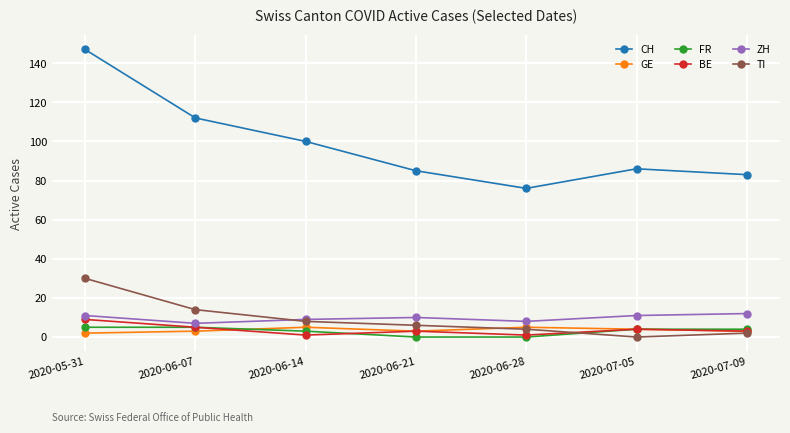

How many categories are shown in the chart?

7